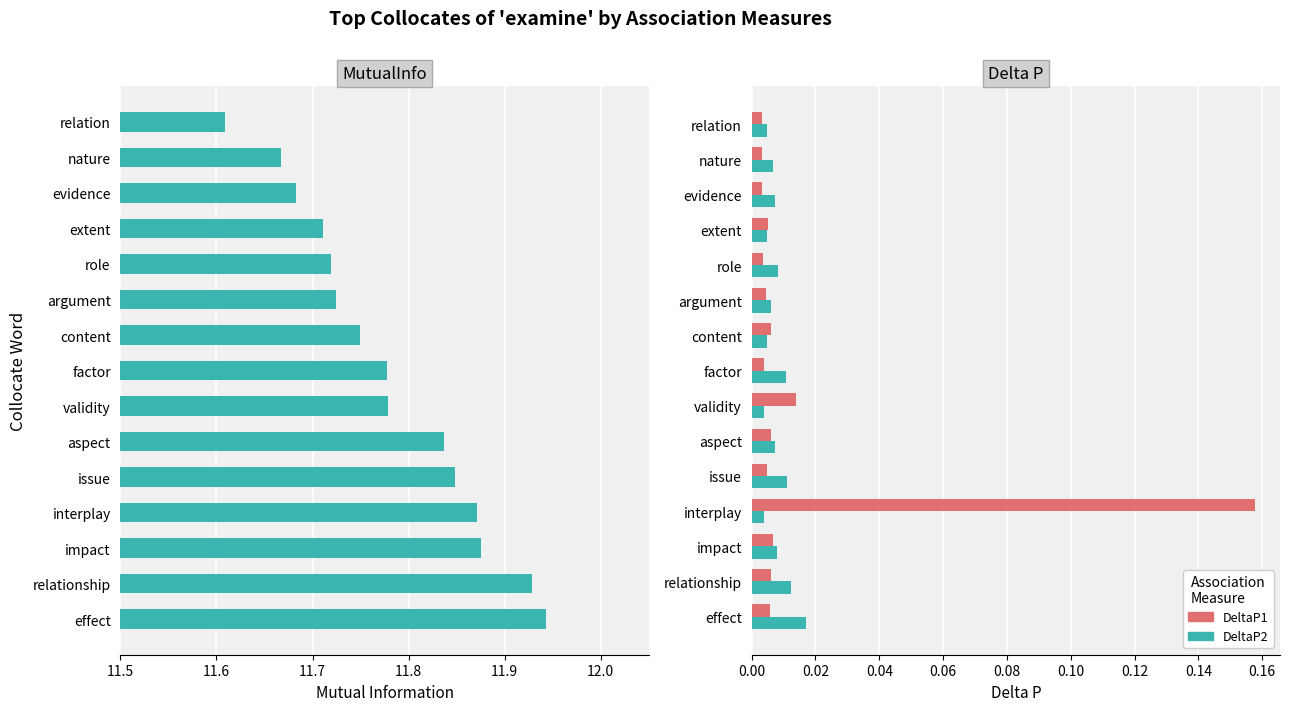

Which series changed the most between impact and validity?

MutualInfo